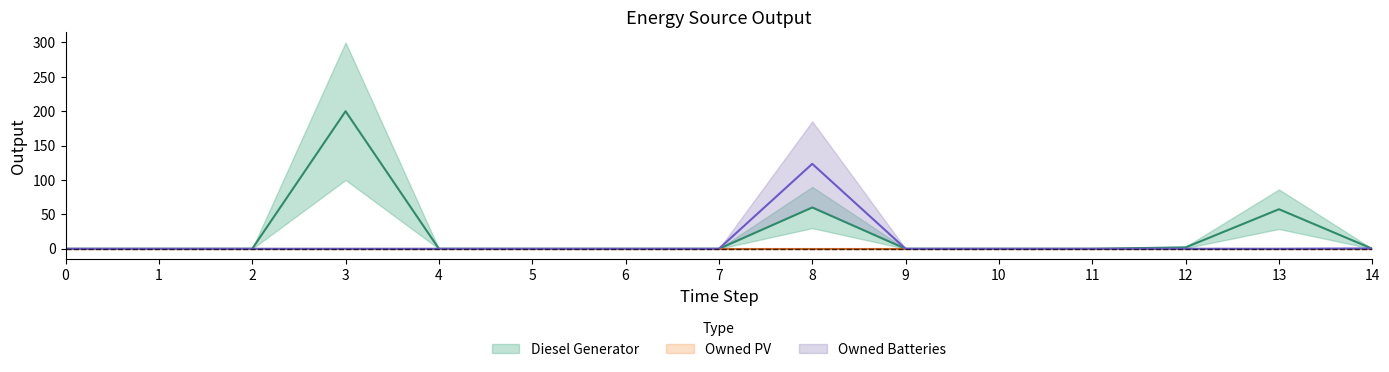

Which series has the largest total across all categories?

Diesel Generator